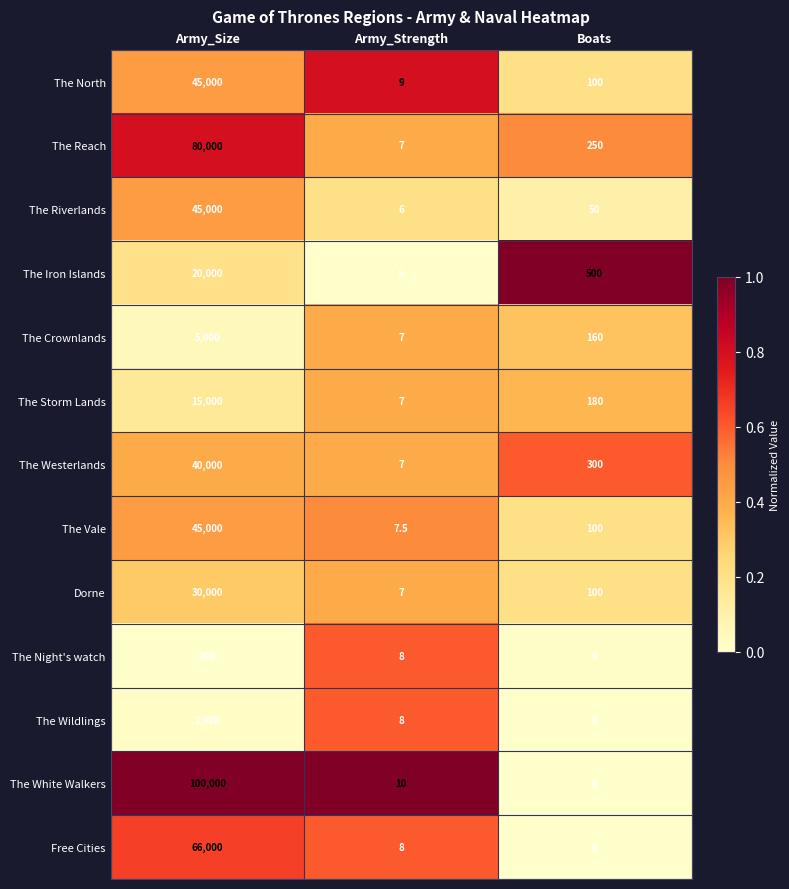

What value does the The Storm Lands series have at Boats?

180.0